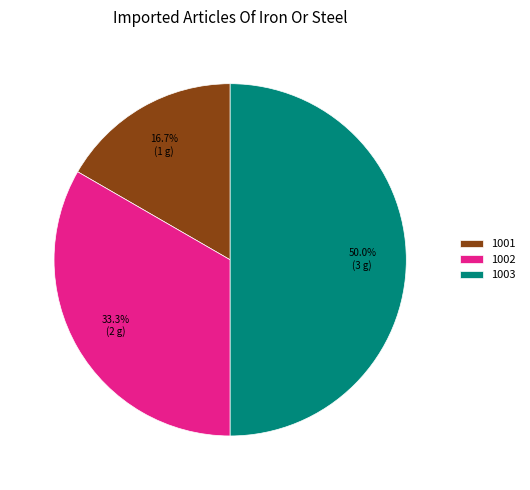

What percentage do 1002 and 1001 together represent?

50.0%